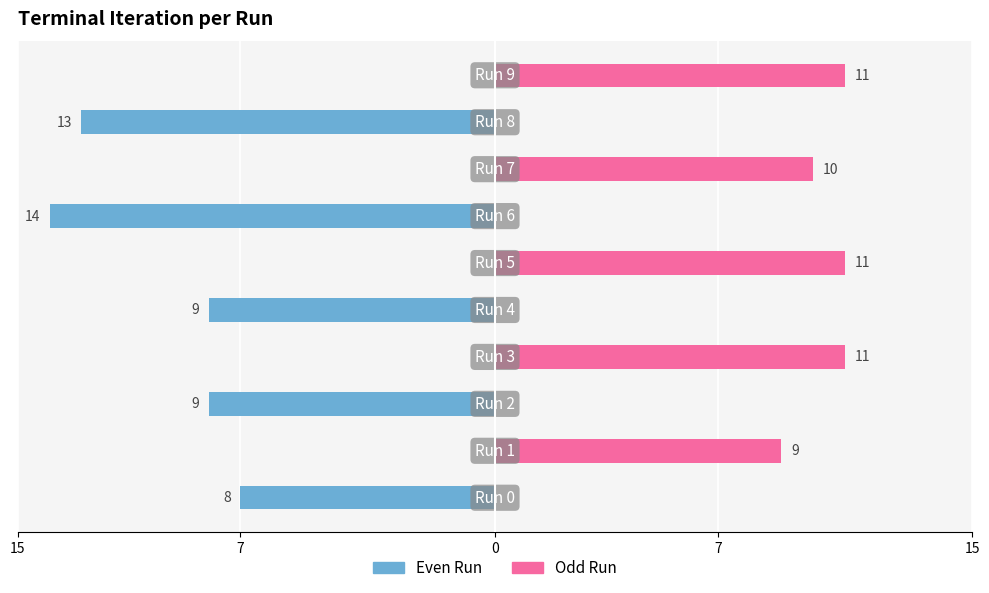

How many positive values does the Odd Run series have?

5